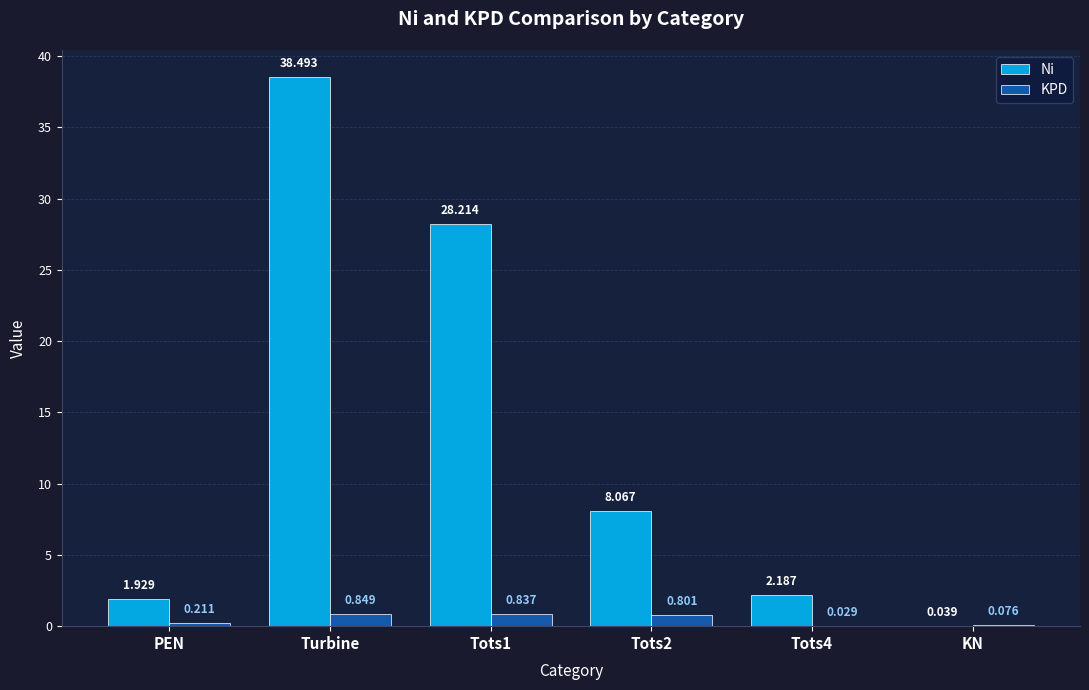

Where does the Ni series first go above 8?

Turbine